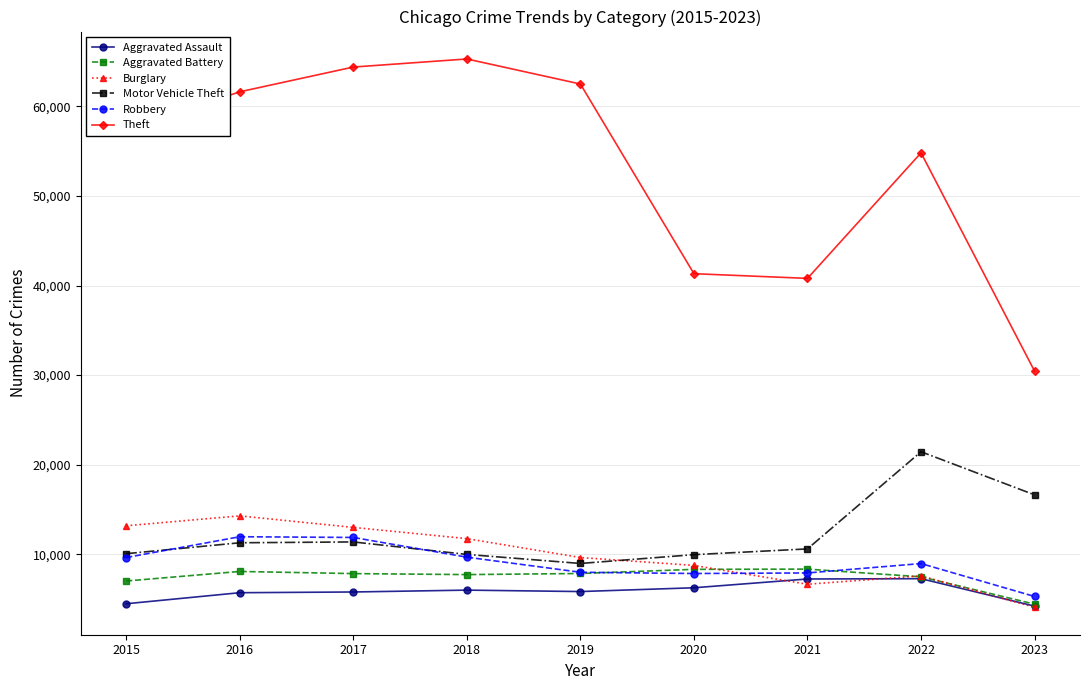

What is the difference between the second highest and second lowest values in the Theft series?

23588